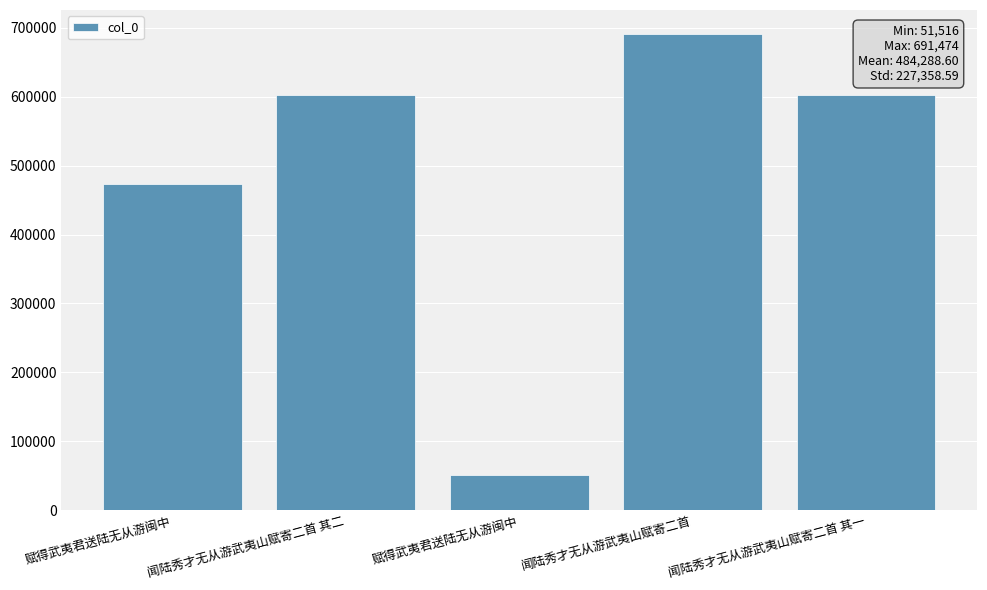

How many distinct data groups are displayed?

1